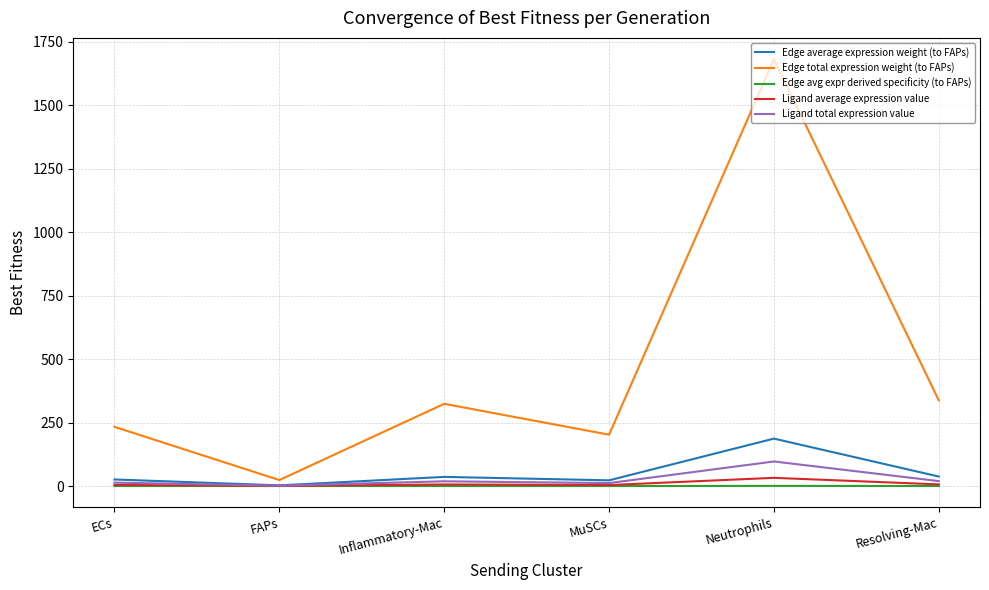

List the series in order of their peak value, highest first.

Edge total expression weight (to FAPs), Edge average expression weight (to FAPs), Ligand total expression value, Ligand average expression value, Edge avg expr derived specificity (to FAPs)